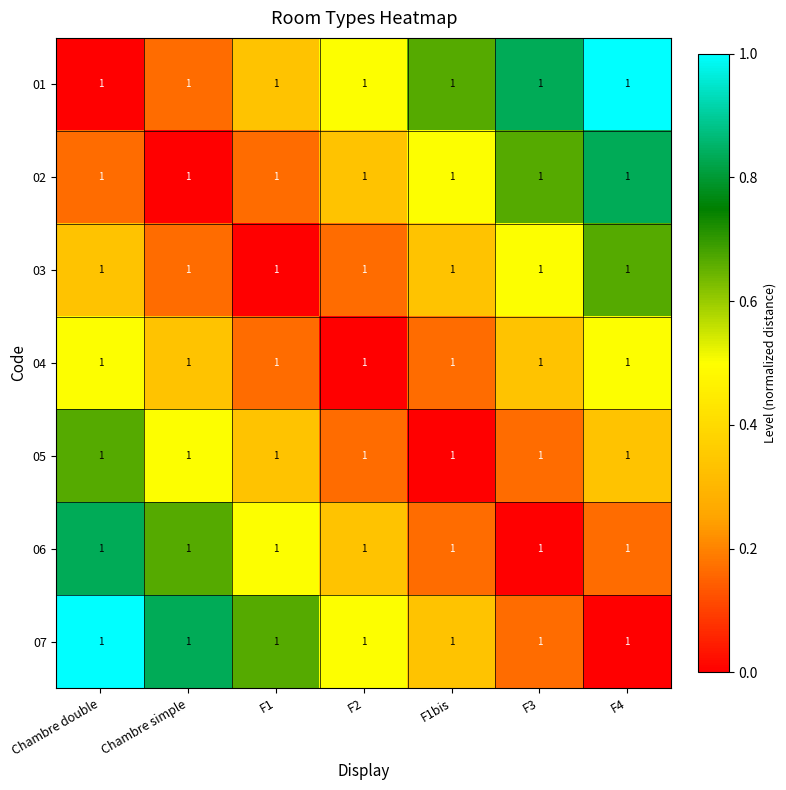

How many 06 values are between 0 and 1?

7